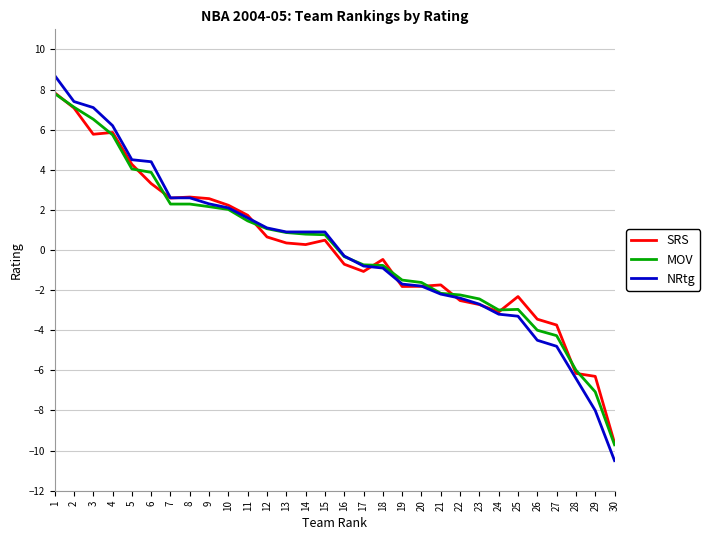

List the series in order of their overall mean, highest first.

SRS, MOV, NRtg